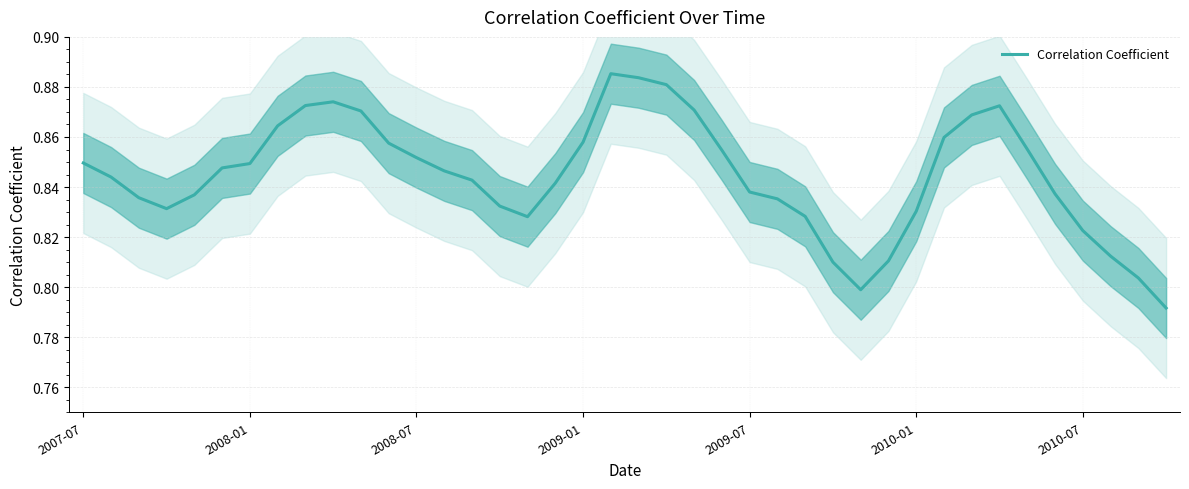

What is the difference between the maximum and second lowest values?

0.1